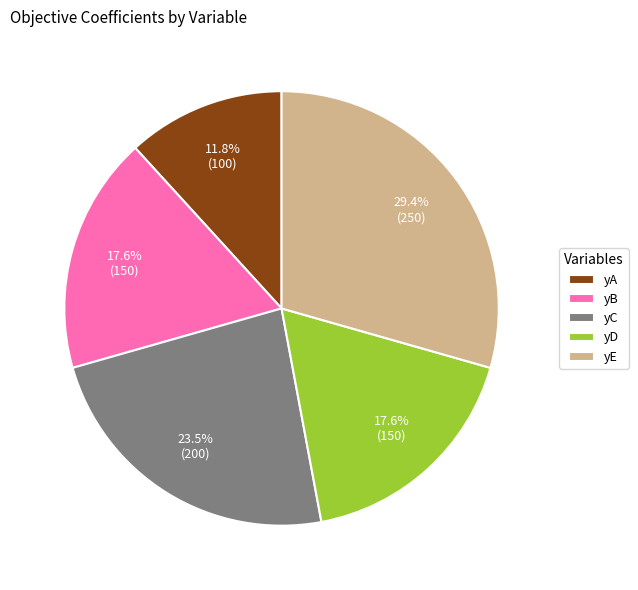

What is the ratio of the value at yA to the value at yC?

0.5